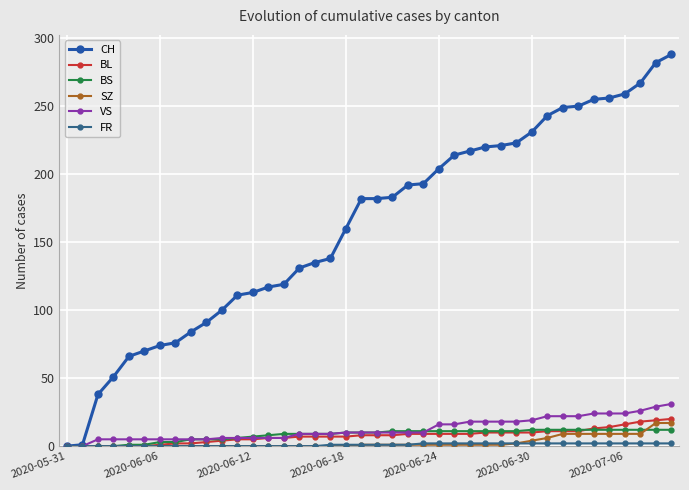

Which series has the largest range (max minus min)?

CH